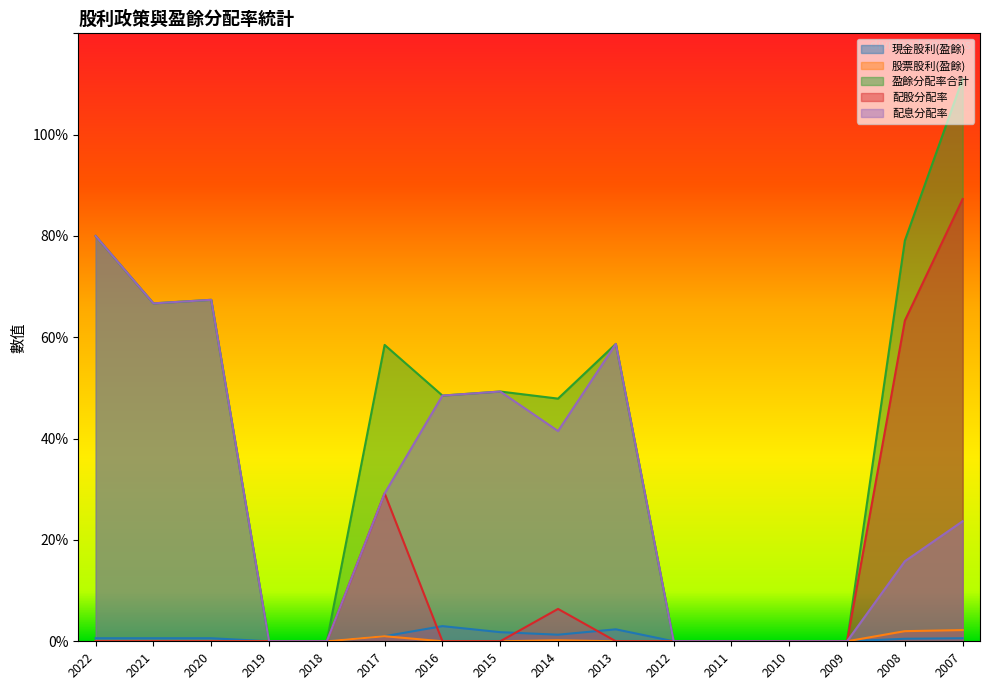

List the labels in order of 現金股利(盈餘) value, smallest first.

2019, 2018, 2012, 2011, 2010, 2009, 2008, 2022, 2021, 2020, 2007, 2017, 2014, 2015, 2013, 2016